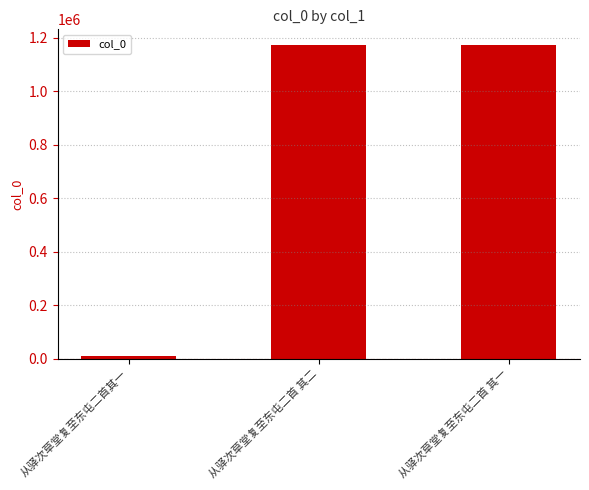

At which label does the data first exceed 1172762?

从驿次草堂复至东屯二首 其二